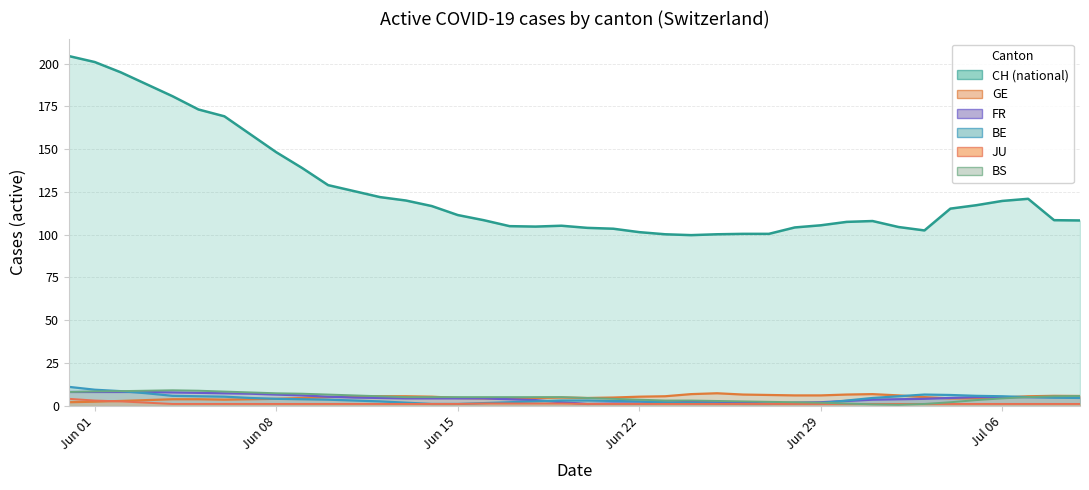

Rank the series at 13 from lowest to highest value.

JU, FR, GE, BS, CH